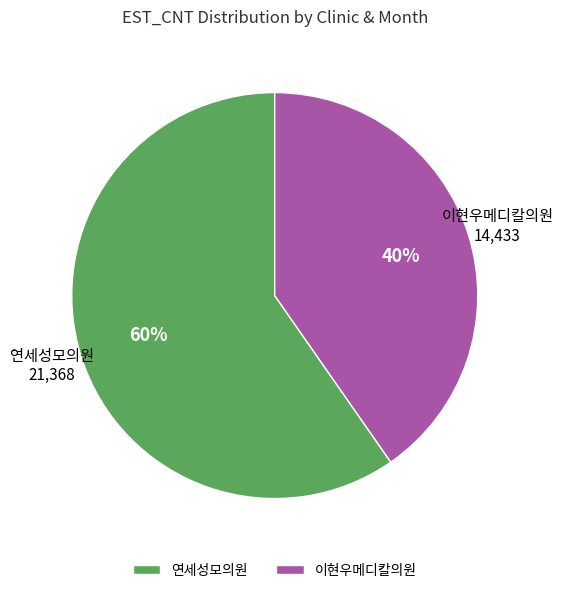

Which category has the smallest portion of the pie?

이현우메디칼의원